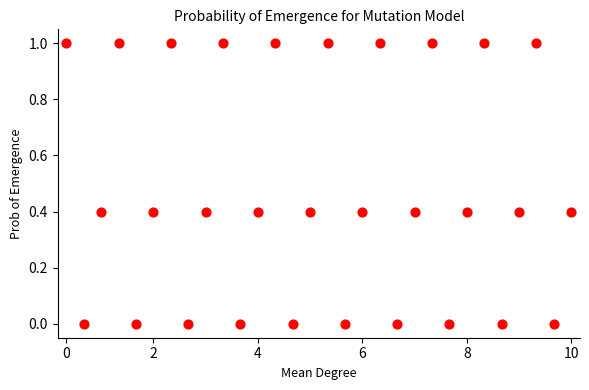

What is the range of Y values (max minus min)?

1.0